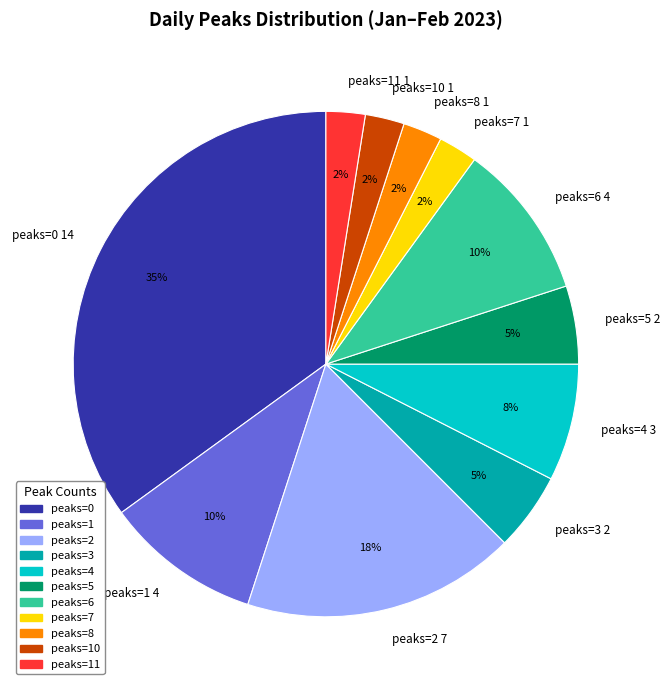

Combined, do peaks=0 14 and peaks=2 7 account for over 50%?

Yes